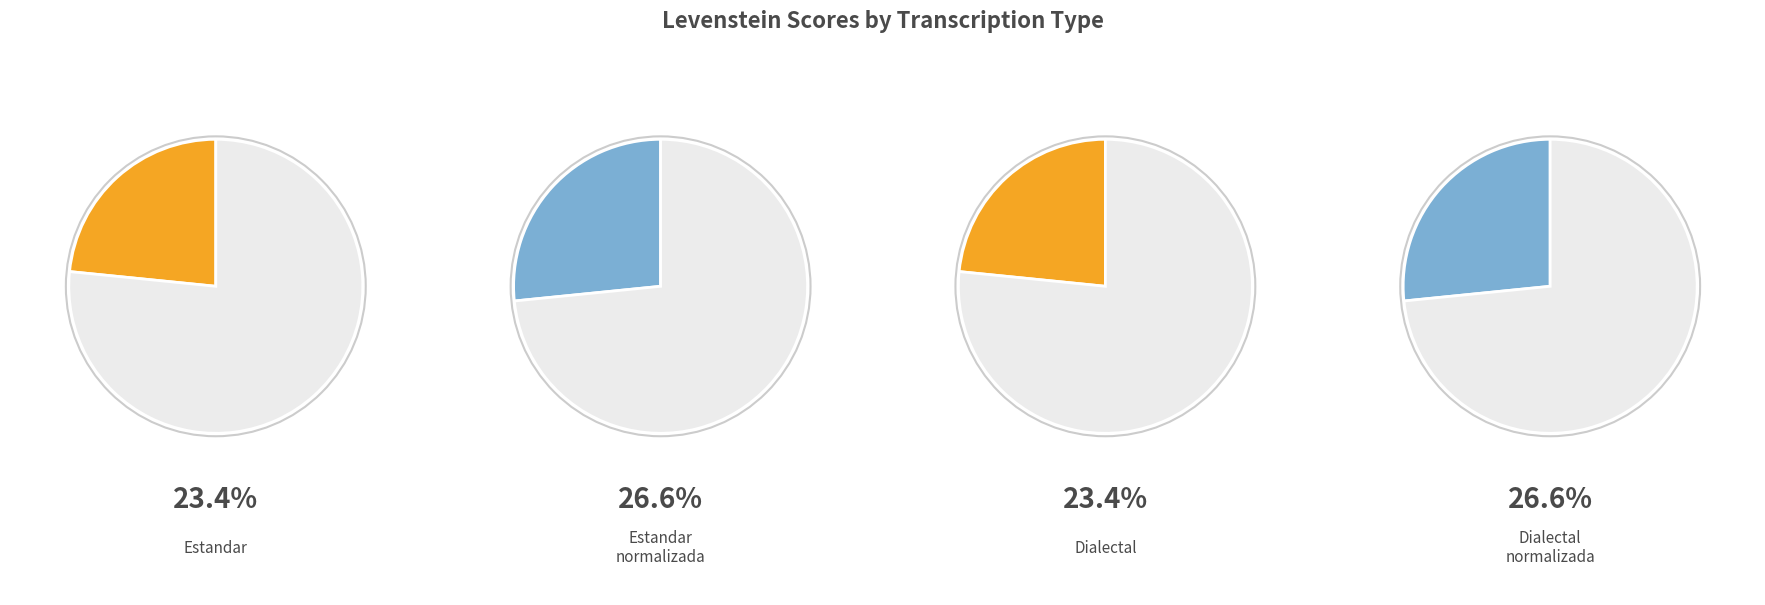

How many segments does this pie chart have?

4